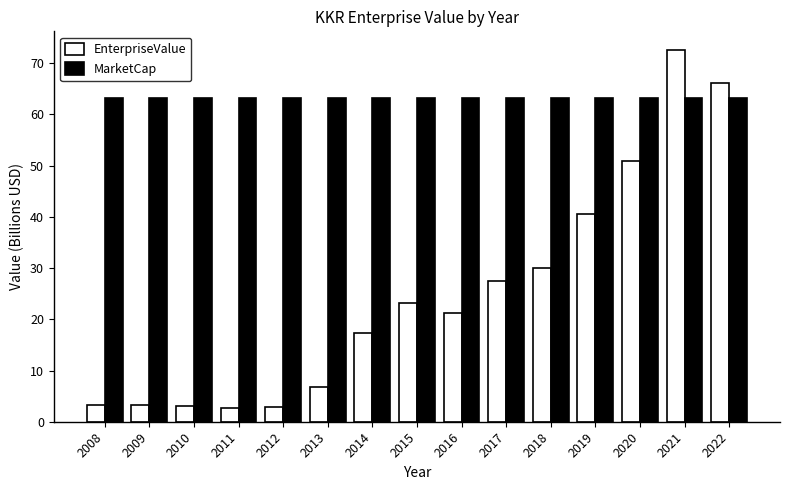

What is the spread (max minus min) of values at 2016?

41.8